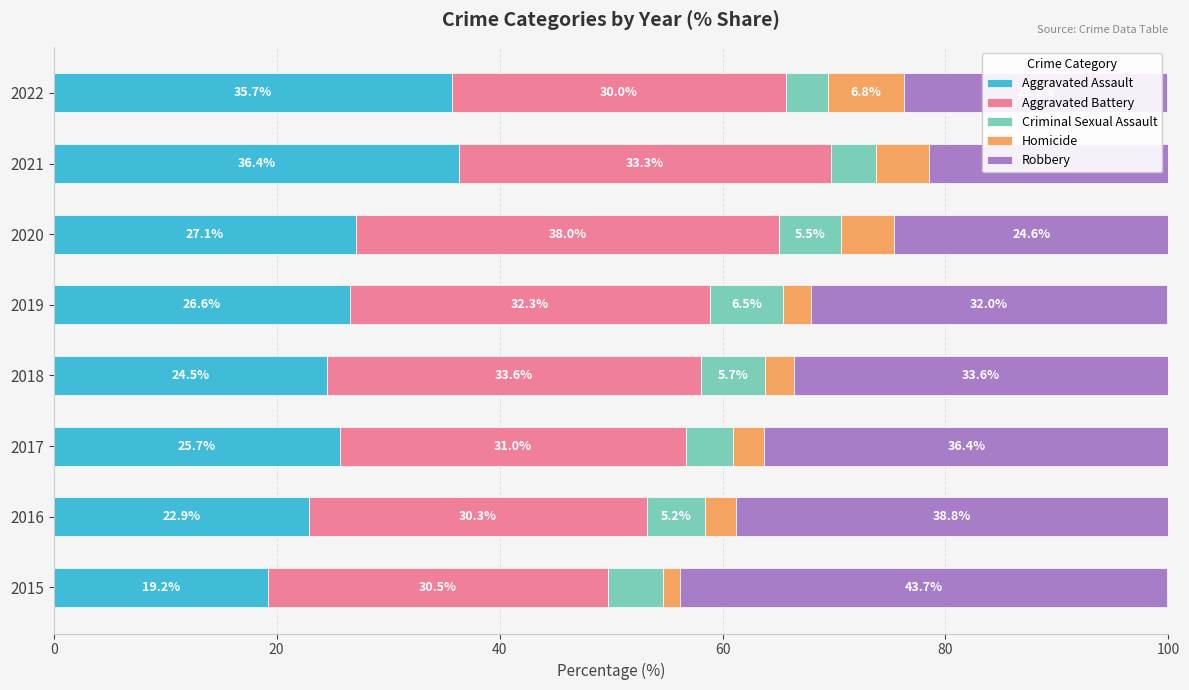

What is the difference between the Aggravated Assault values at 2022 and 2015?

16.5